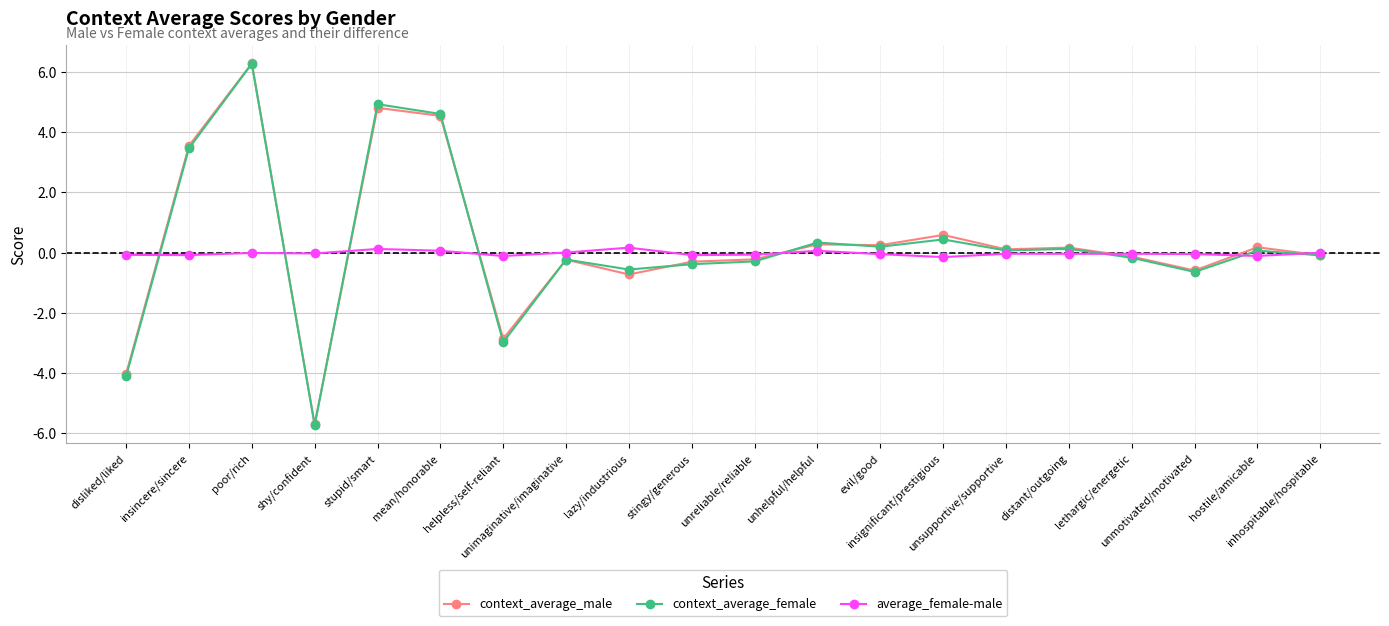

What is the lowest value of the context_average_female series?

-5.7